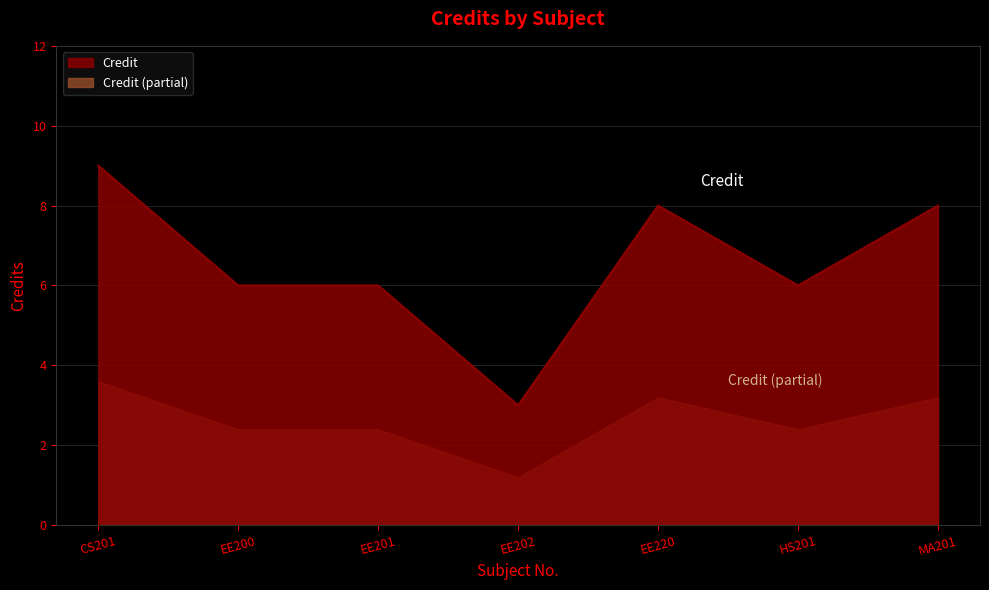

What is the spread (max minus min) of values at EE201?

3.6